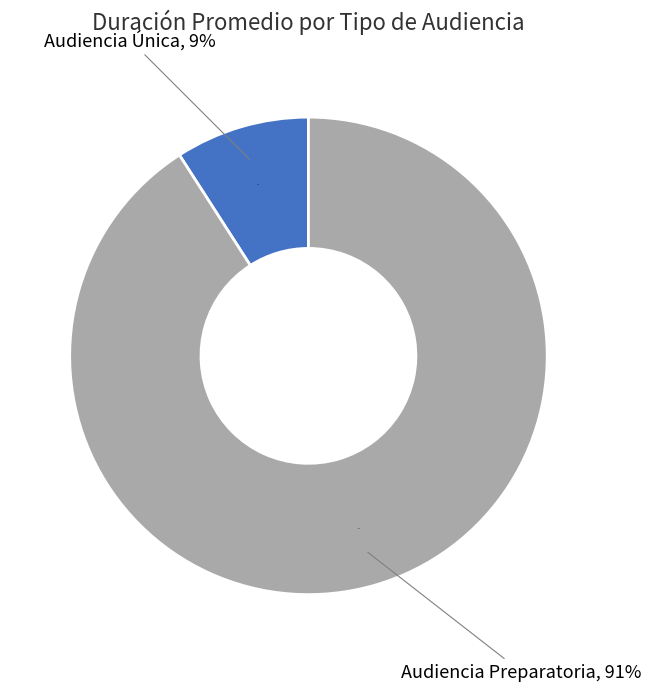

Count the number of slices in the pie.

2